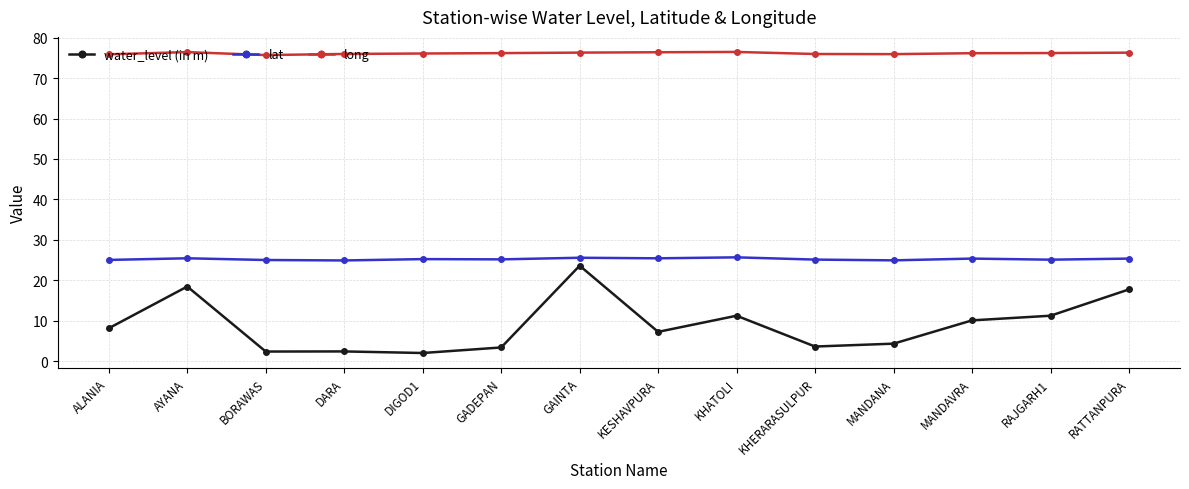

How many lines are shown in the chart?

3